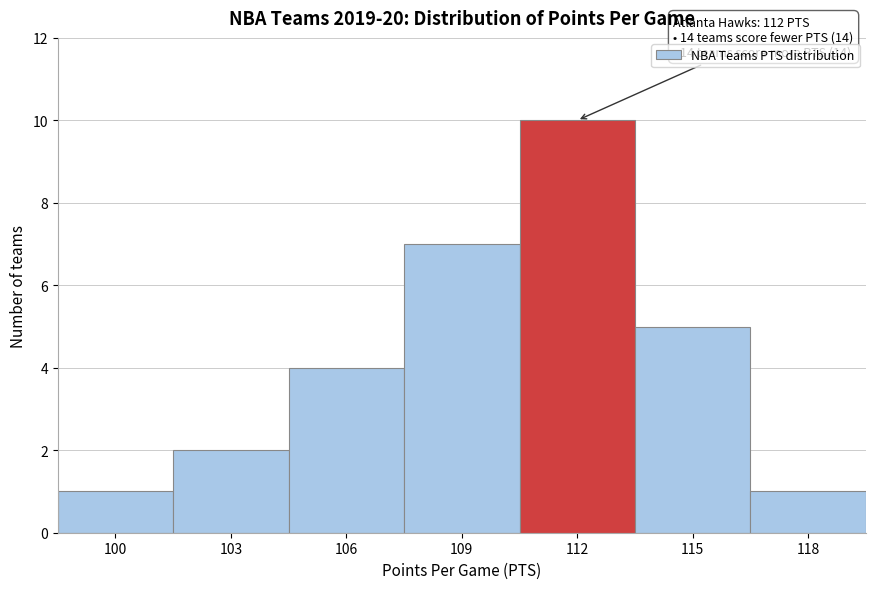

Reading right to left, transcribe all the data shown in this chart.

1	5	10	7	4	2	1